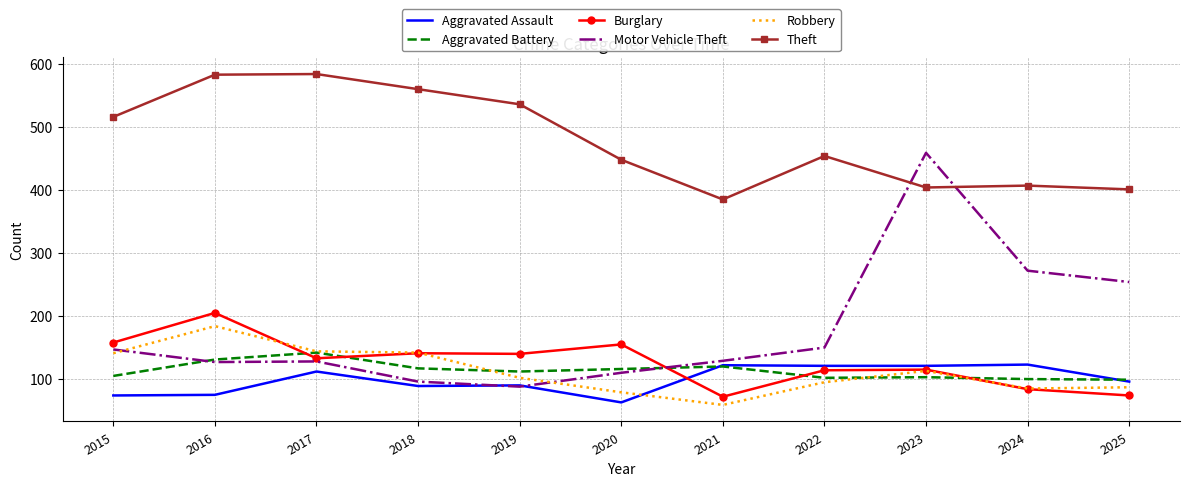

What is the difference between the maximum and minimum values in the Robbery series?

125